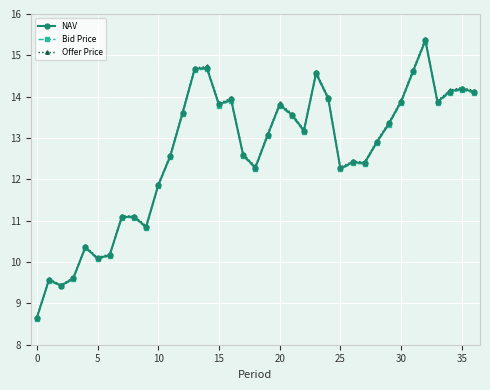

What is the value of the Bid Price point at the 8th from the left?

11.1